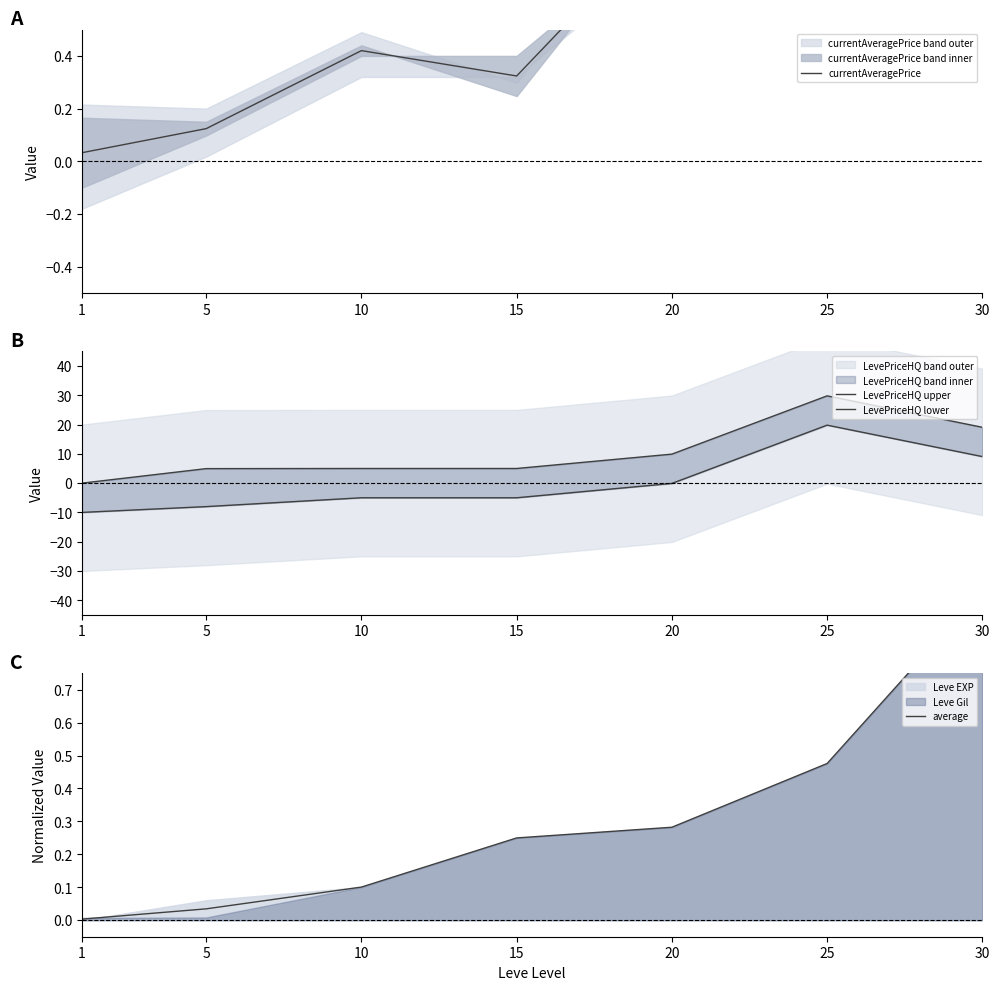

True or false: average has more than 0 points higher than both neighbors.

False